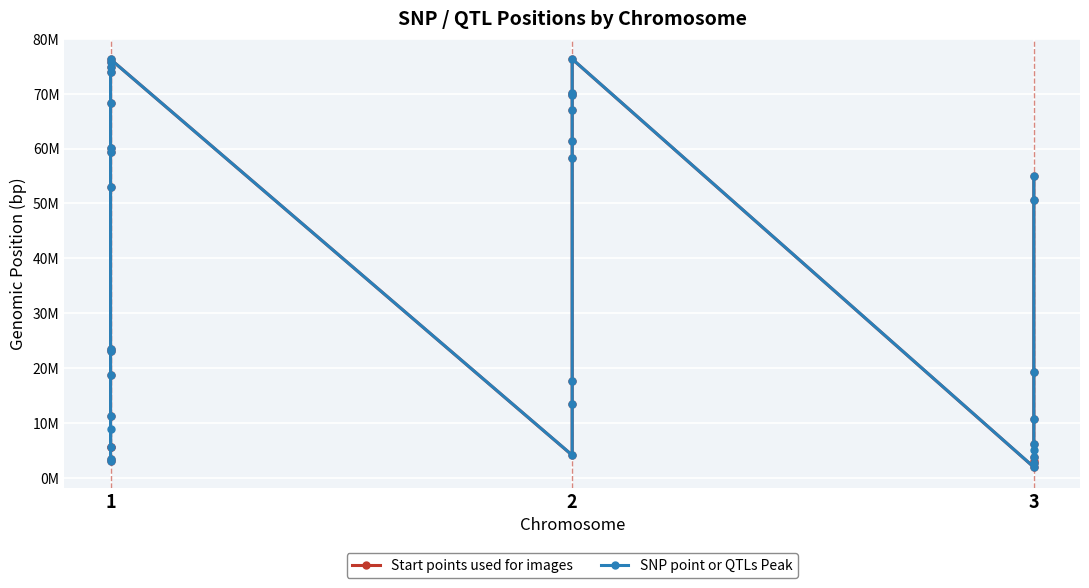

What are all the series names shown in the legend?

Start points used for images, SNP point or QTLs Peak